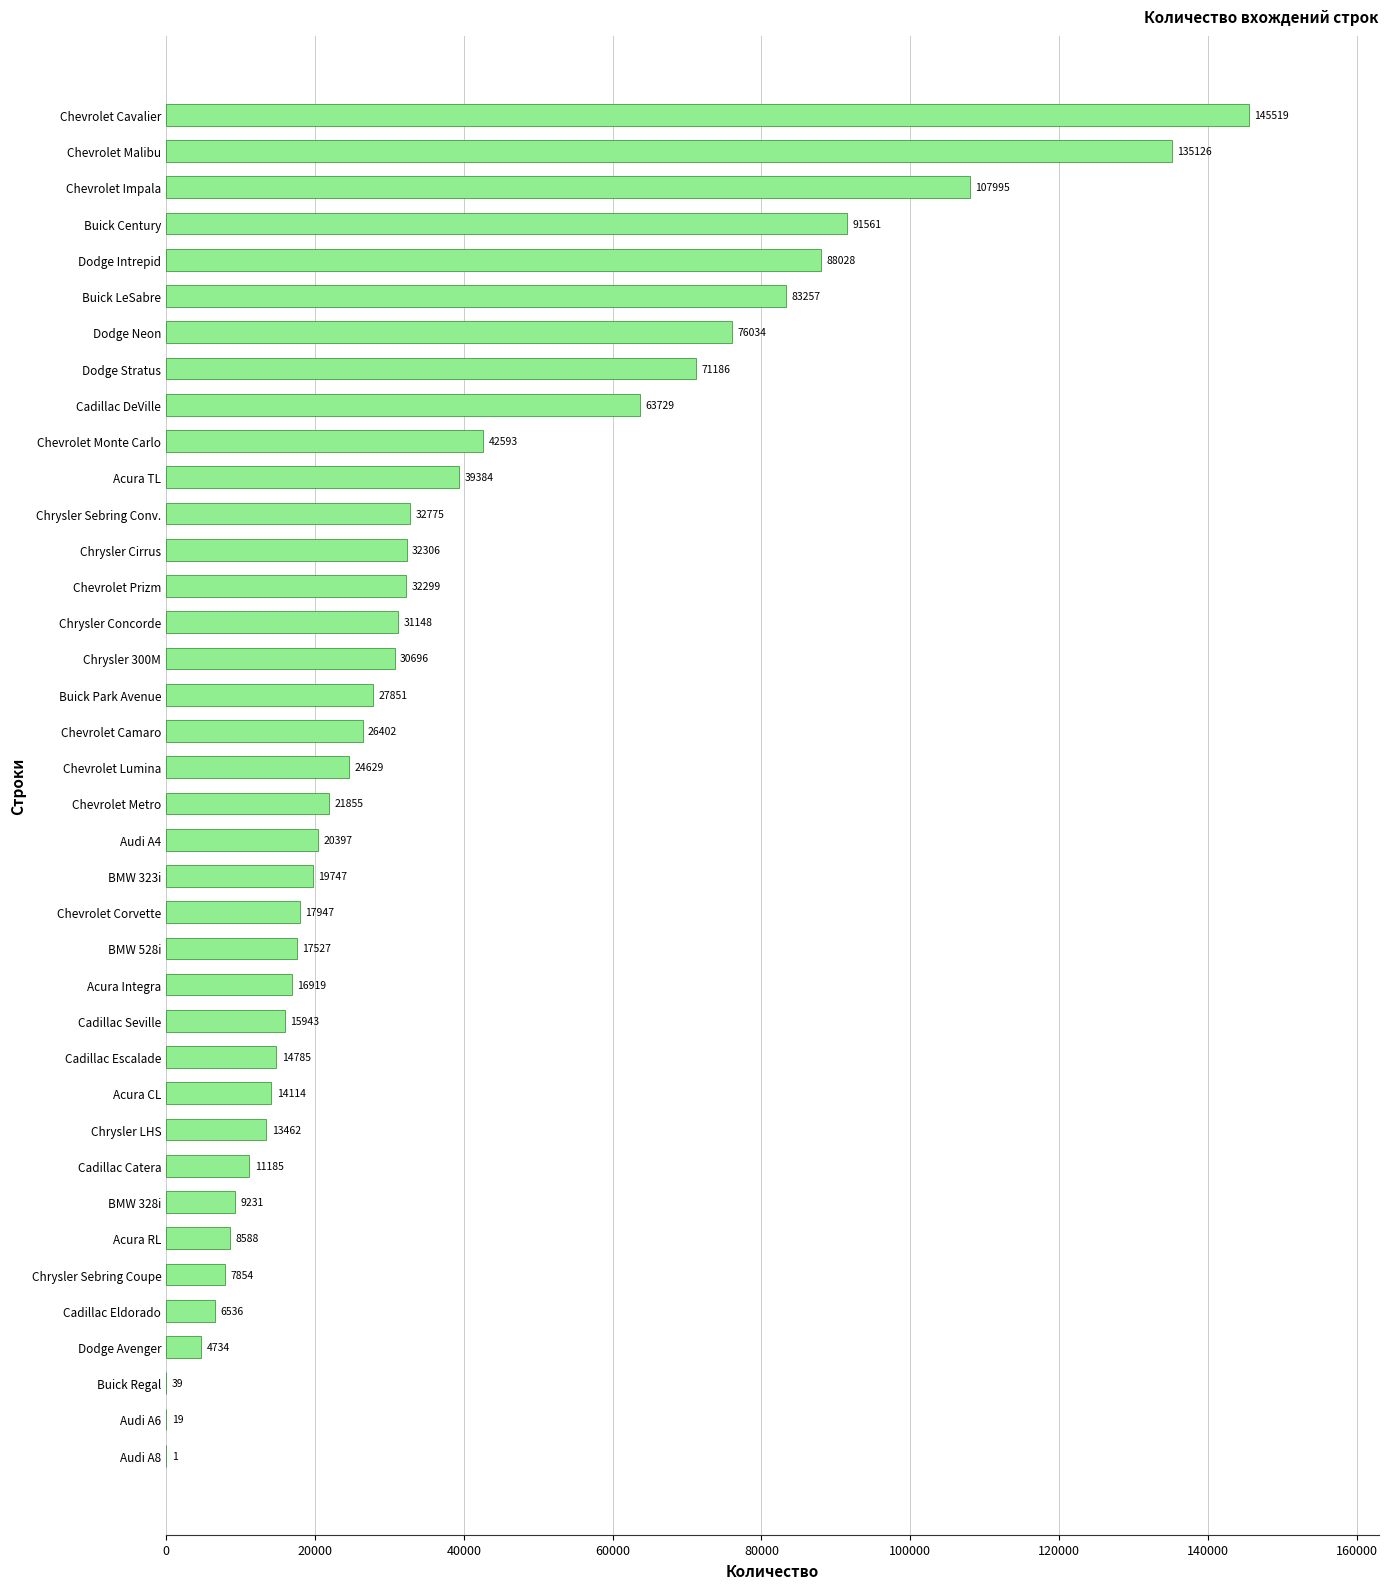

True or false: the data shows 14114.0 at Acura CL.

True